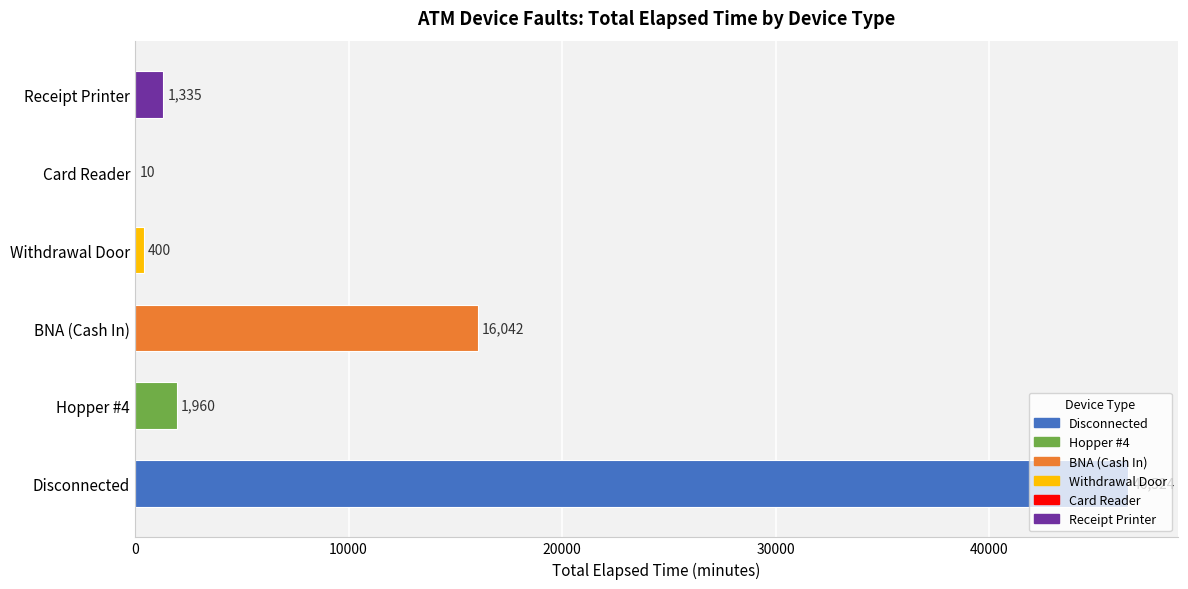

What value does the data have at Withdrawal Door, to the nearest 100?

400